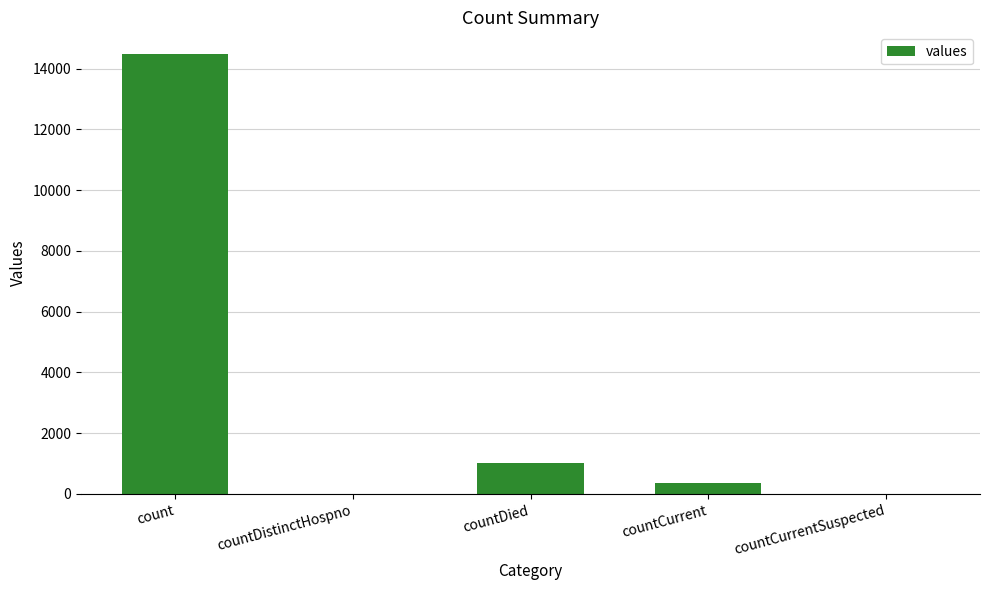

What is the sum of the values at countCurrentSuspected and count?

14475